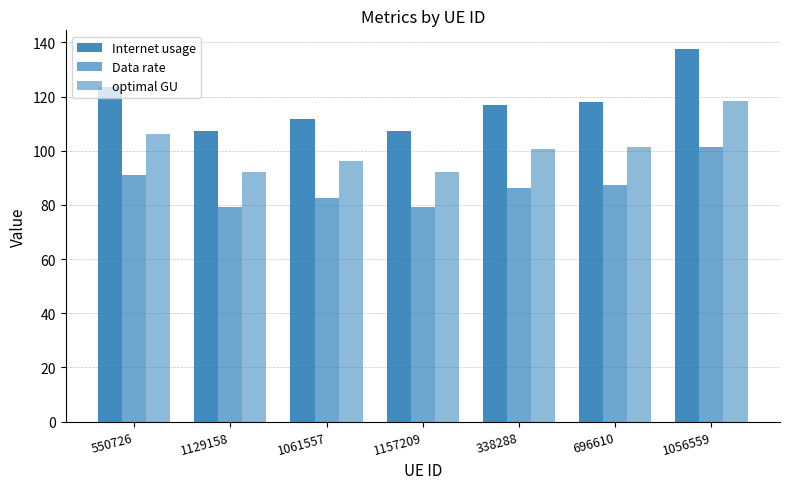

What is the average value of the optimal GU series?

101.0